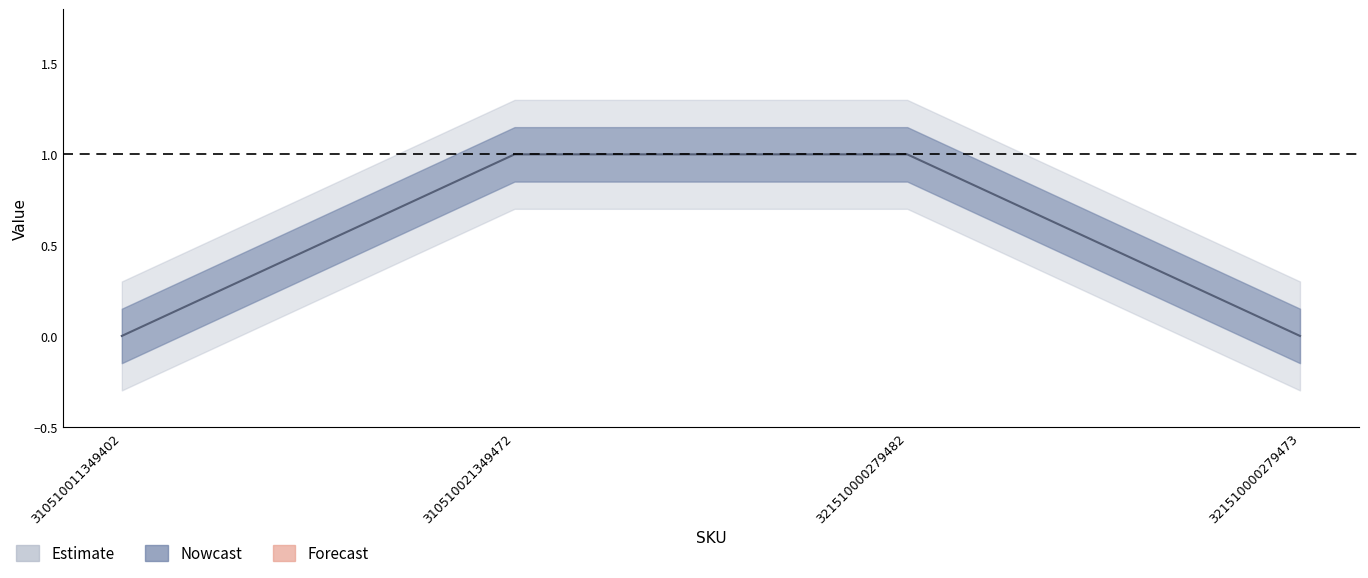

Where is the data nearest to the value 0?

310510011349402